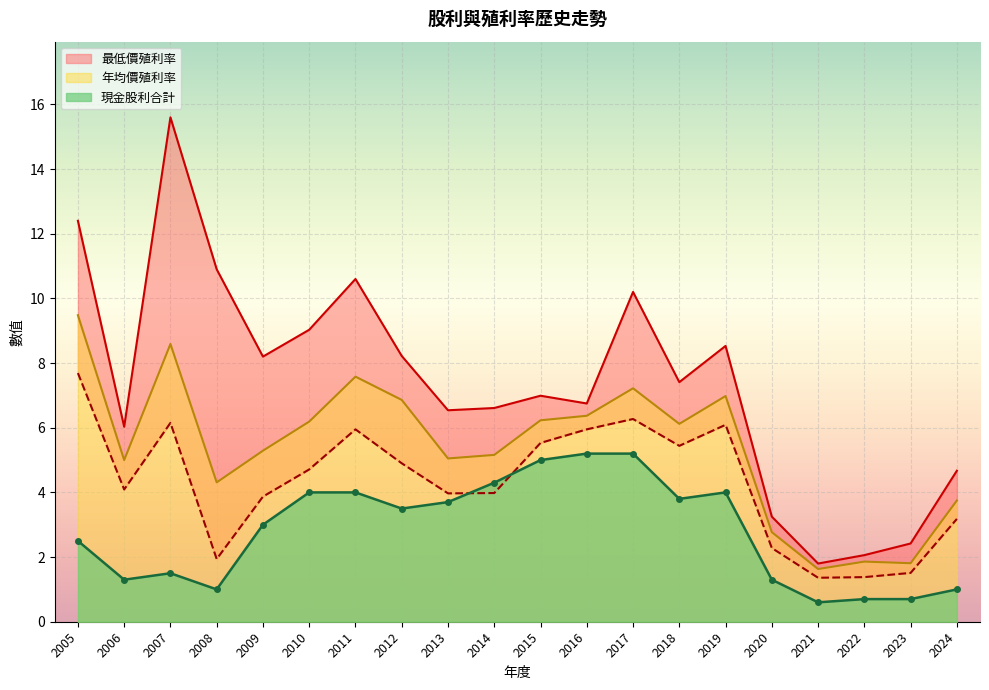

Reading left to right, transcribe all the data shown in this chart.

現金股利合計: 2024=1.0	2023=0.7	2022=0.7	2021=0.6	2020=1.3	2019=4.0	2018=3.8	2017=5.2	2016=5.2	2015=5.0	2014=4.3	2013=3.7	2012=3.5	2011=4.0	2010=4.0	2009=3.0	2008=1.0	2007=1.5	2006=1.3	2005=2.5
股利合計: 2024=1.0	2023=0.7	2022=0.7	2021=0.6	2020=1.3	2019=4.0	2018=3.8	2017=5.2	2016=5.2	2015=5.0	2014=4.3	2013=3.7	2012=3.5	2011=4.0	2010=4.0	2009=3.0	2008=1.0	2007=1.5	2006=1.3	2005=2.5
年均價殖利率: 2024=3.8	2023=1.8	2022=1.9	2021=1.6	2020=2.8	2019=7.0	2018=6.1	2017=7.2	2016=6.4	2015=6.2	2014=5.2	2013=5.0	2012=6.9	2011=7.6	2010=6.2	2009=5.3	2008=4.3	2007=8.6	2006=5.0	2005=9.5
最高價殖利率: 2024=3.2	2023=1.5	2022=1.4	2021=1.4	2020=2.3	2019=6.1	2018=5.4	2017=6.3	2016=6.0	2015=5.5	2014=4.0	2013=4.0	2012=4.9	2011=6.0	2010=4.7	2009=3.9	2008=1.9	2007=6.2	2006=4.1	2005=7.7
最低價殖利率: 2024=4.7	2023=2.4	2022=2.1	2021=1.8	2020=3.2	2019=8.5	2018=7.4	2017=10.2	2016=6.8	2015=7.0	2014=6.6	2013=6.5	2012=8.2	2011=10.6	2010=9.0	2009=8.2	2008=10.9	2007=15.6	2006=6.0	2005=12.4